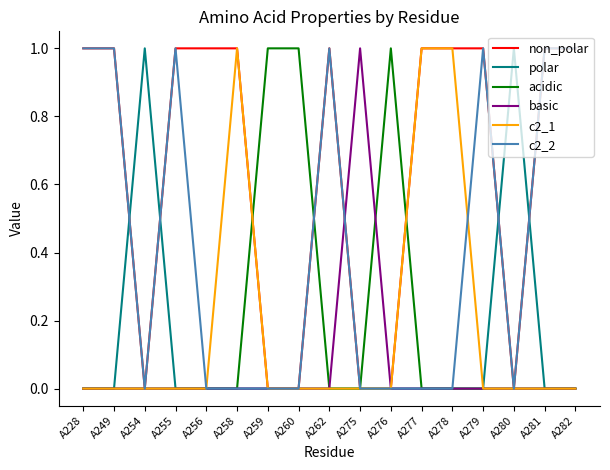

Reading right to left, what are all the values shown in this chart?

non_polar: 1	1	0	1	1	1	0	0	1	0	0	1	1	1	0	1	1
polar: 0	0	1	0	0	0	0	0	0	0	0	0	0	0	1	0	0
acidic: 0	0	0	0	0	0	1	0	0	1	1	0	0	0	0	0	0
basic: 0	0	0	0	0	0	0	1	0	0	0	0	0	0	0	0	0
c2_1: 0	0	0	0	1	1	0	0	0	0	0	1	0	0	0	0	0
c2_2: 1	1	0	1	0	0	0	0	1	0	0	0	0	1	0	1	1